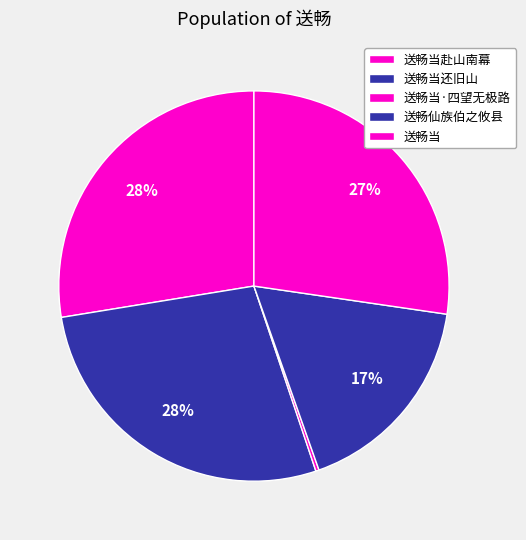

Does 送畅当还旧山 account for over 50% of the chart?

No